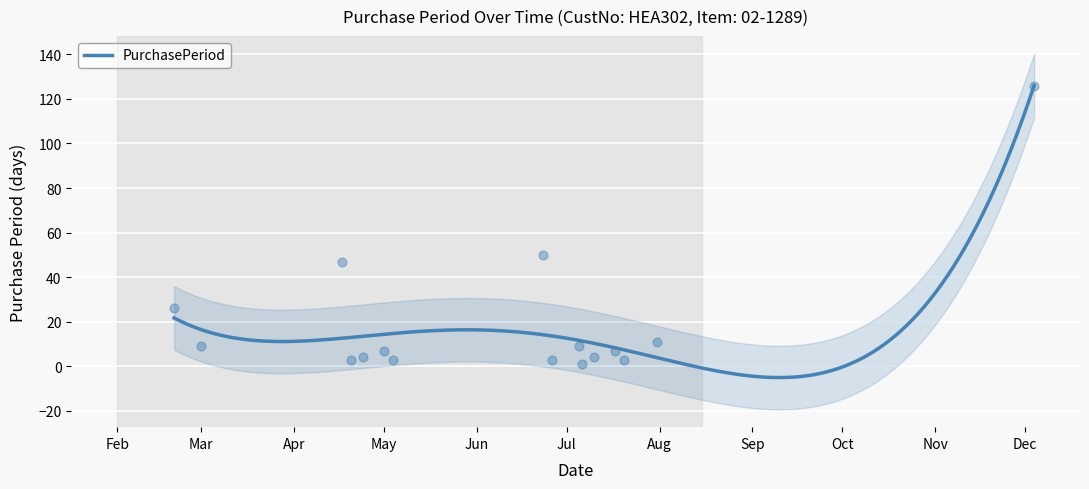

Between 2017-07-17 and 2017-06-26, which is larger?

2017-07-17